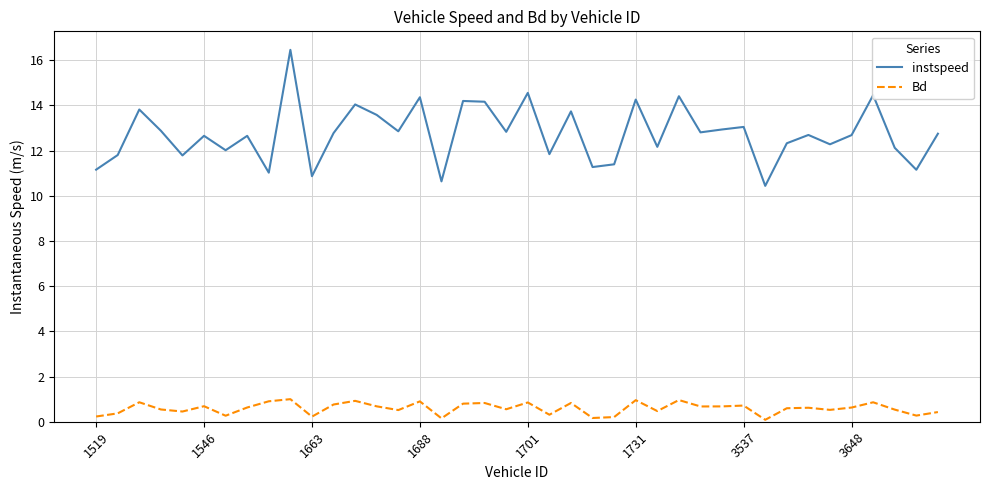

True or false: Bd and instspeed cross at least once.

False